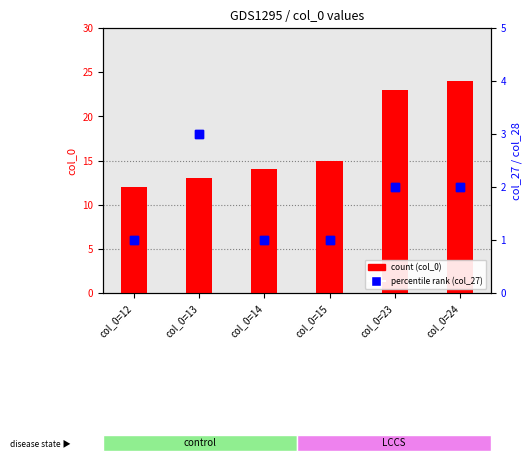

Which series reaches the maximum Y coordinate?

count